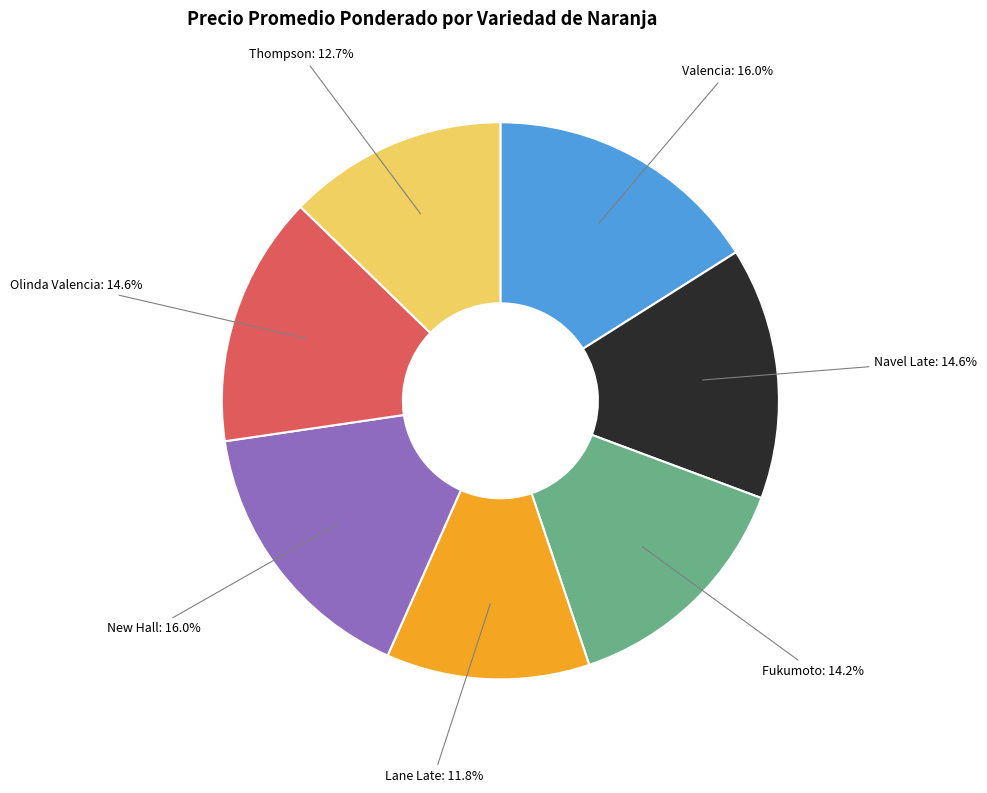

Is there a majority slice in this chart?

No